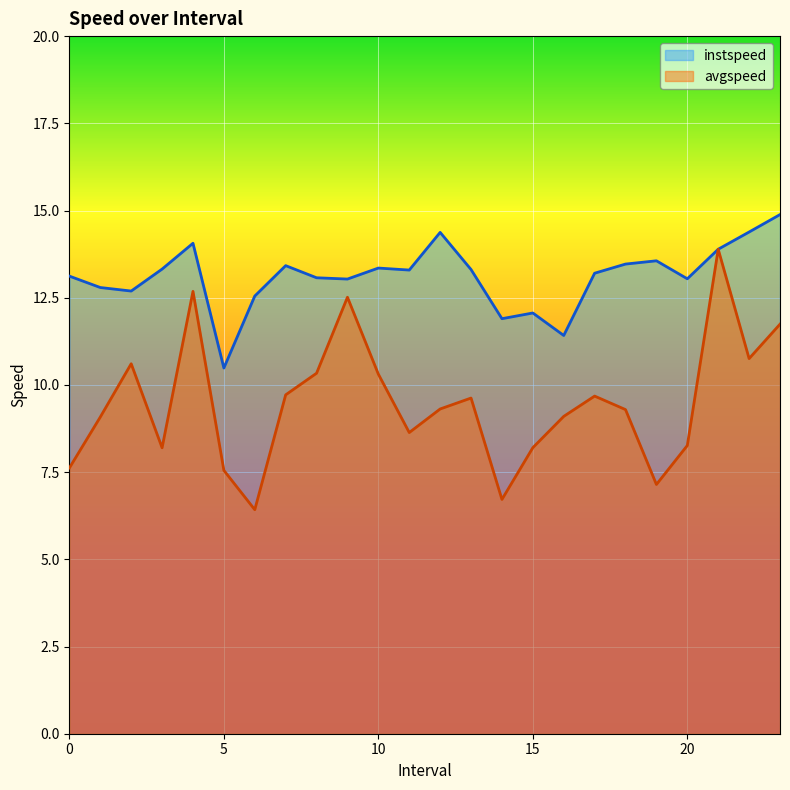

What position from the left is 23.0?

24